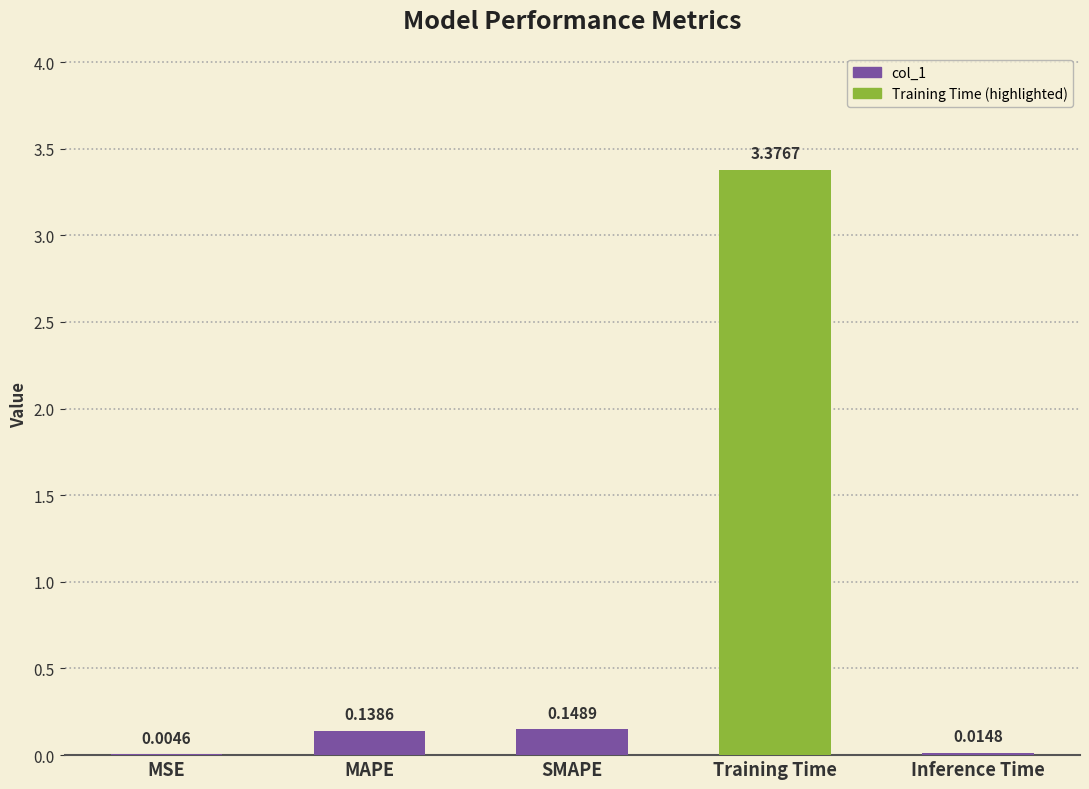

Which category has the highest value across all series?

Training Time